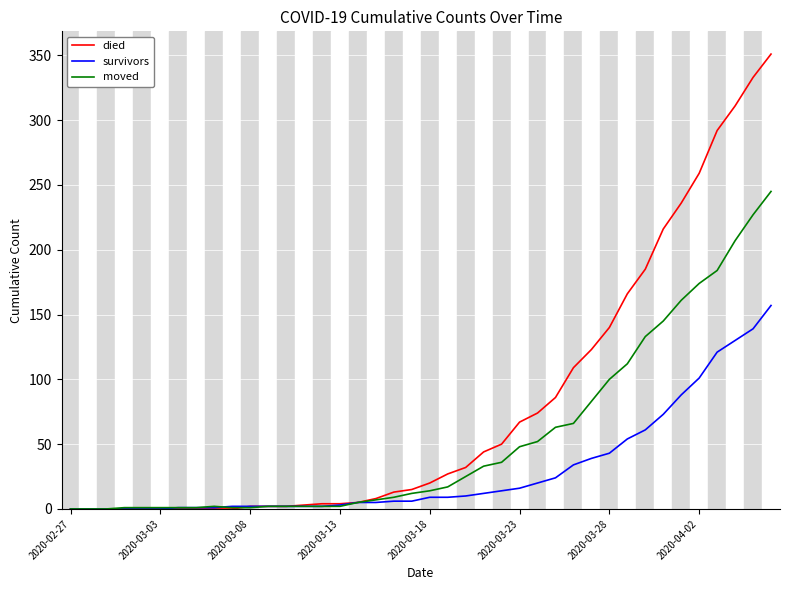

What is the highest value of the died series?

351